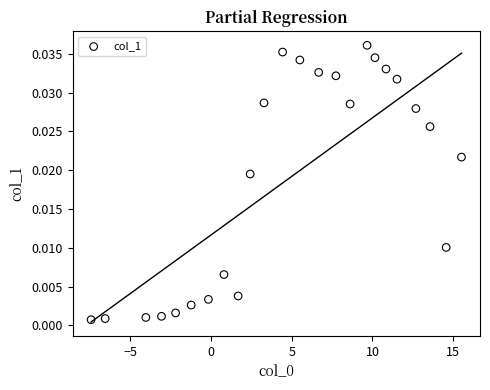

What is the range of X values (max minus min)?

22.9